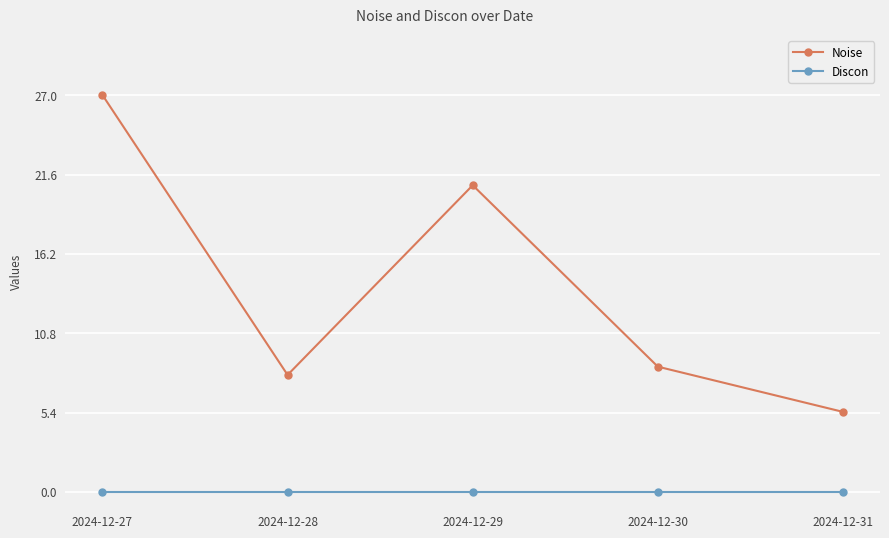

Where does the Noise series first go above 8?

2024-12-27